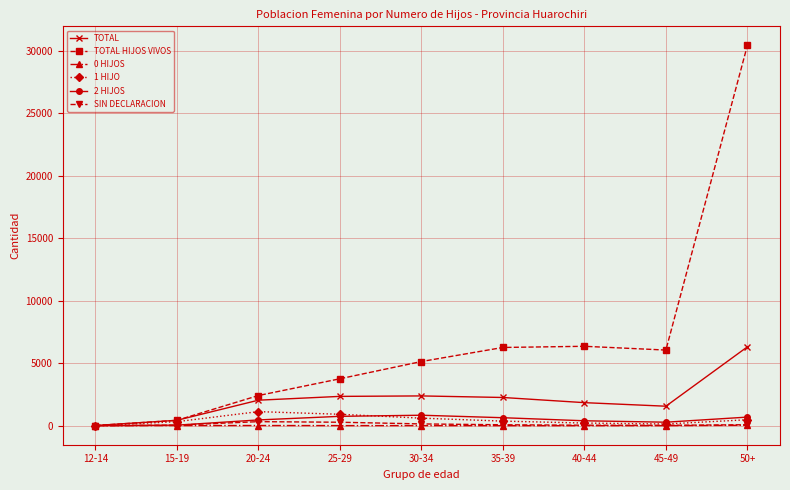

What is the label of the 9th point from the left?

50+